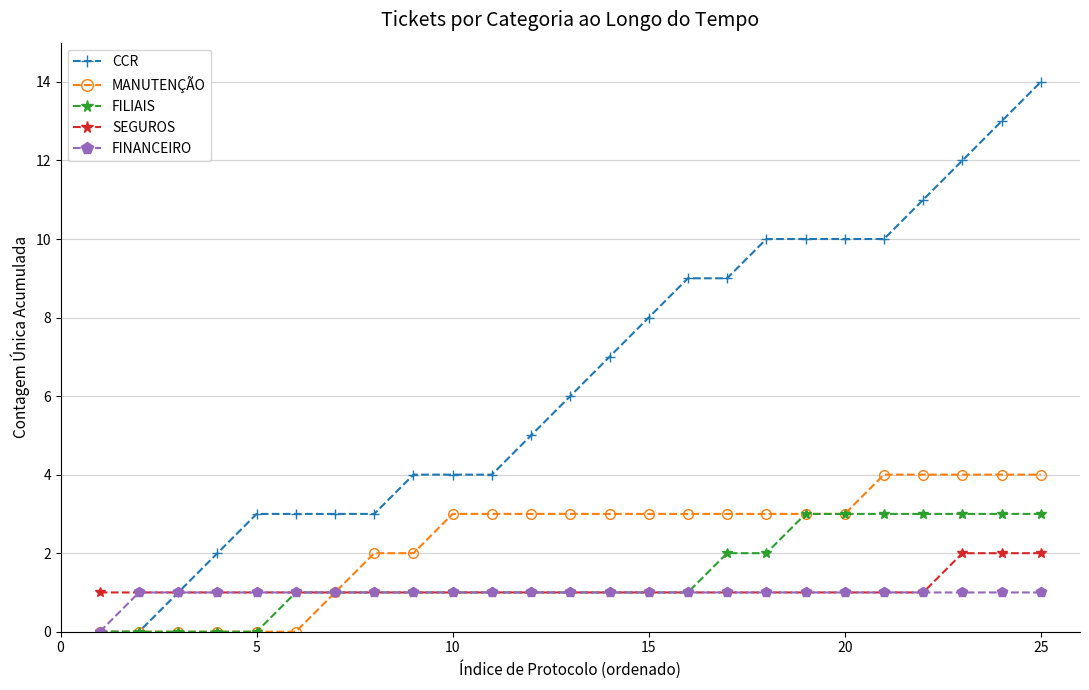

Which series has the largest range (max minus min)?

CCR